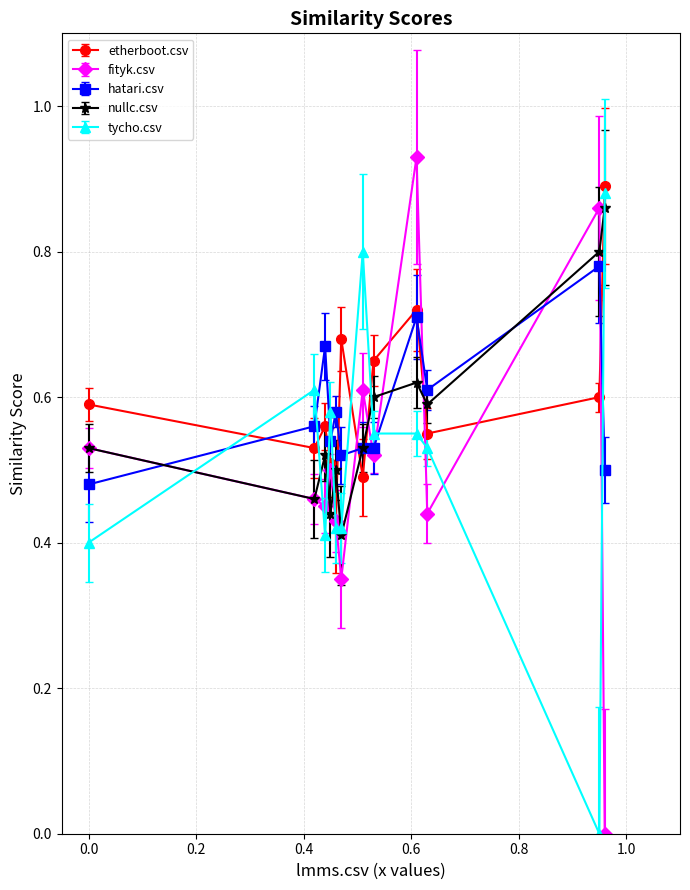

How many interior local valleys does the nullc.csv series have?

4